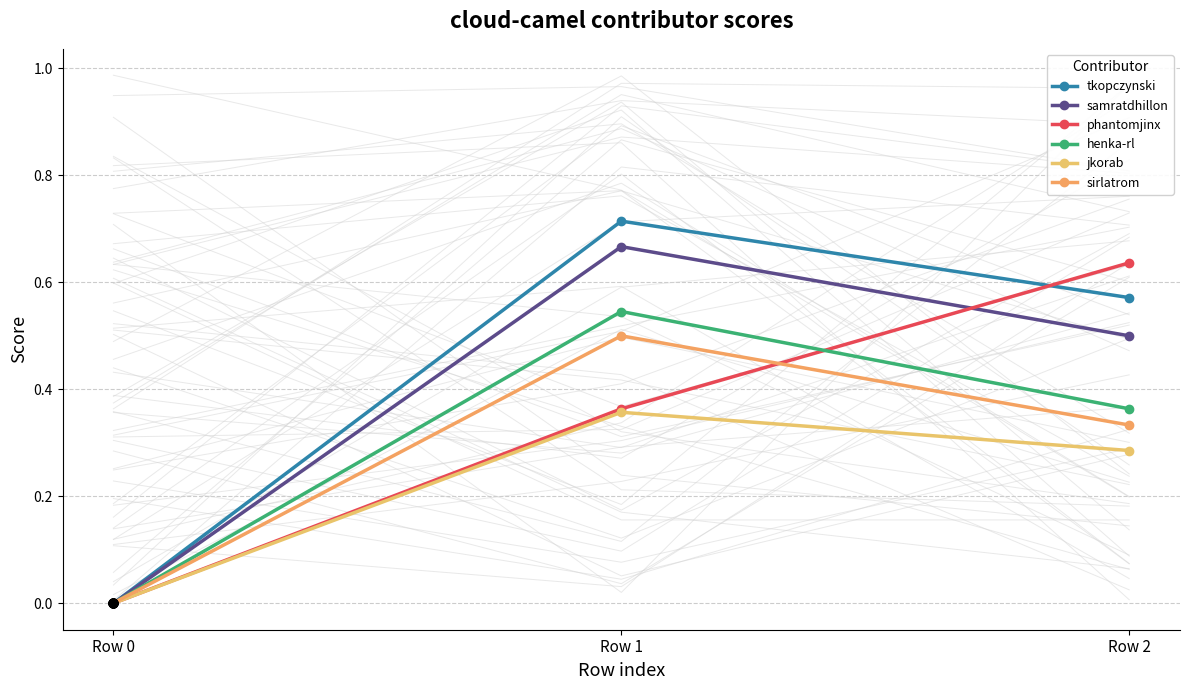

Which series has the widest spread of Y values?

tkopczynski